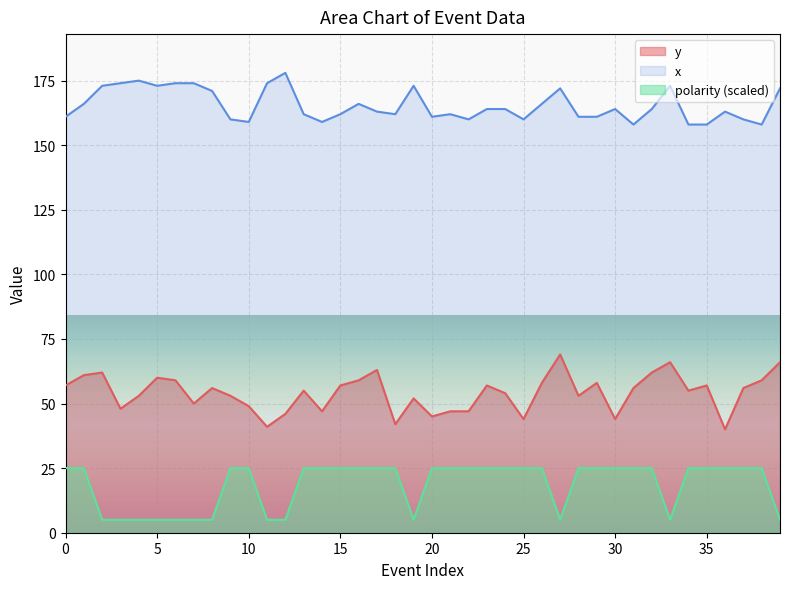

How many values in the x series exceed 164?

16